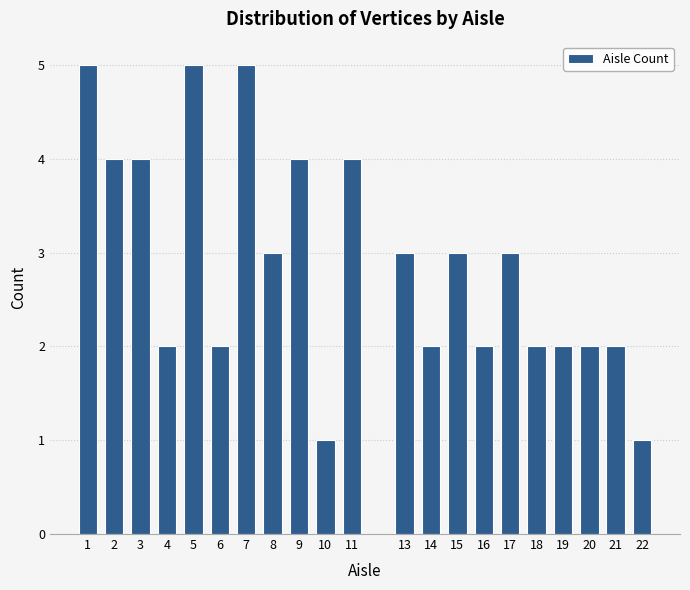

Reading right to left, extract all data points from this chart.

1	2	2	2	2	3	2	3	2	3	4	1	4	3	5	2	5	2	4	4	5